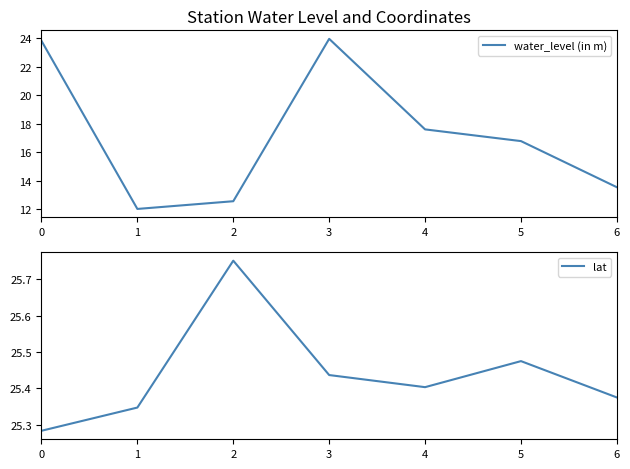

Rank the categories by water_level (in m) value from lowest to highest.

1, 2, 6, 5, 4, 0, 3